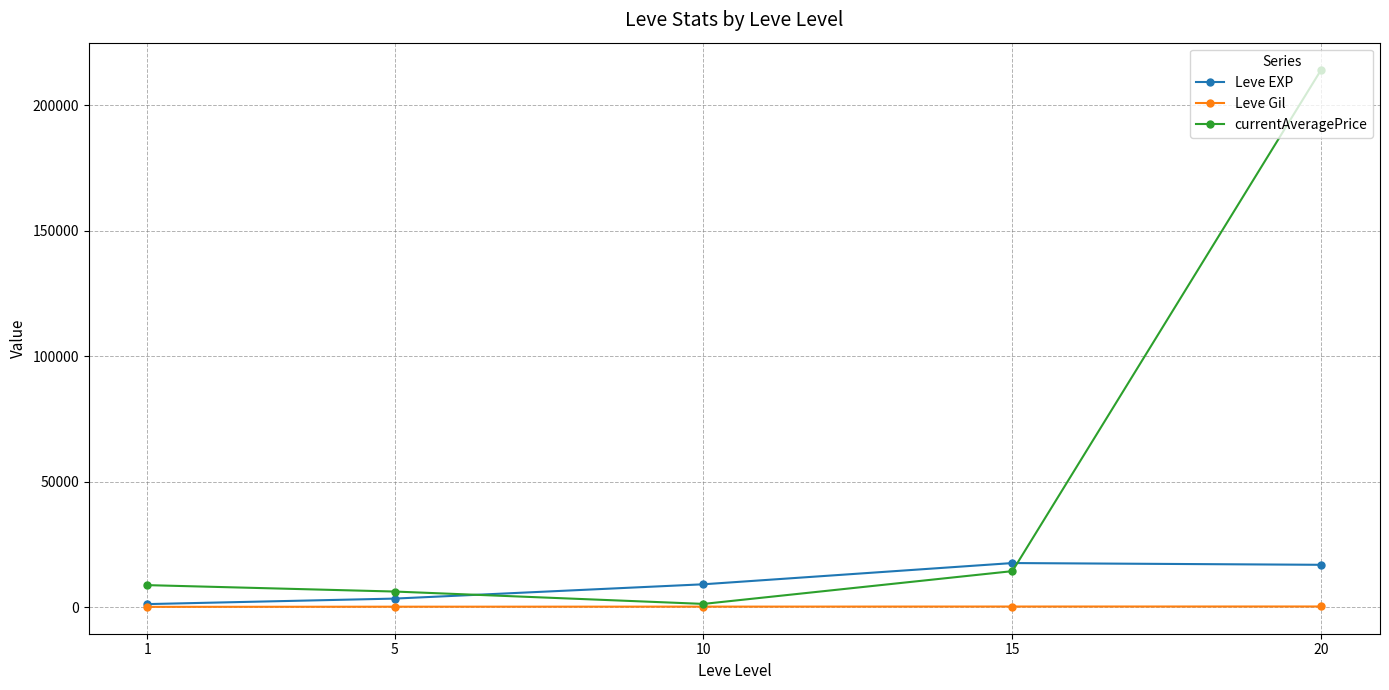

What is the difference between the highest and lowest values at 20?

213897.9